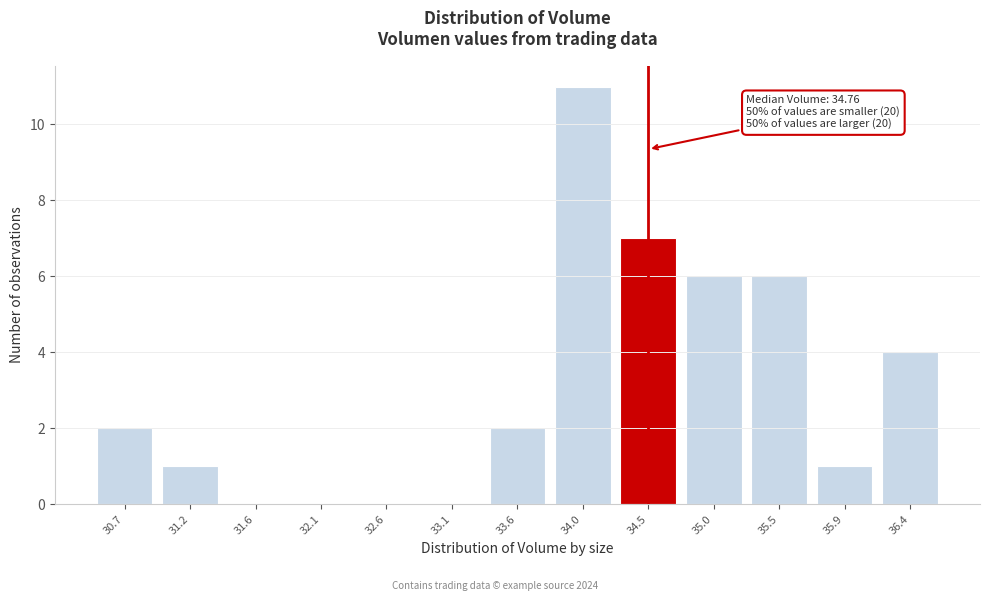

Reading left to right, what are all the values shown in this chart?

30.7=2	31.2=1	31.6=0	32.1=0	32.6=0	33.1=0	33.6=2	34.0=11	34.5=7	35.0=6	35.5=6	35.9=1	36.4=4